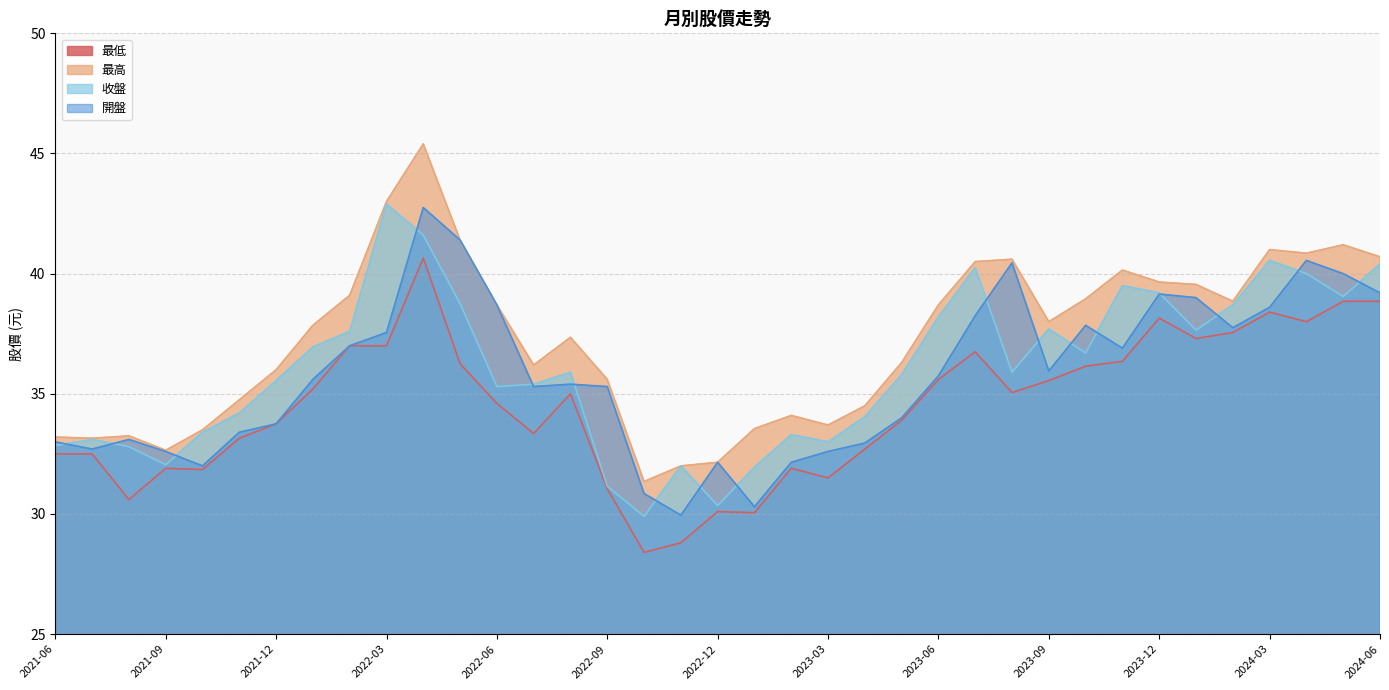

True or false: 最低 and 開盤 intersect in this chart.

False